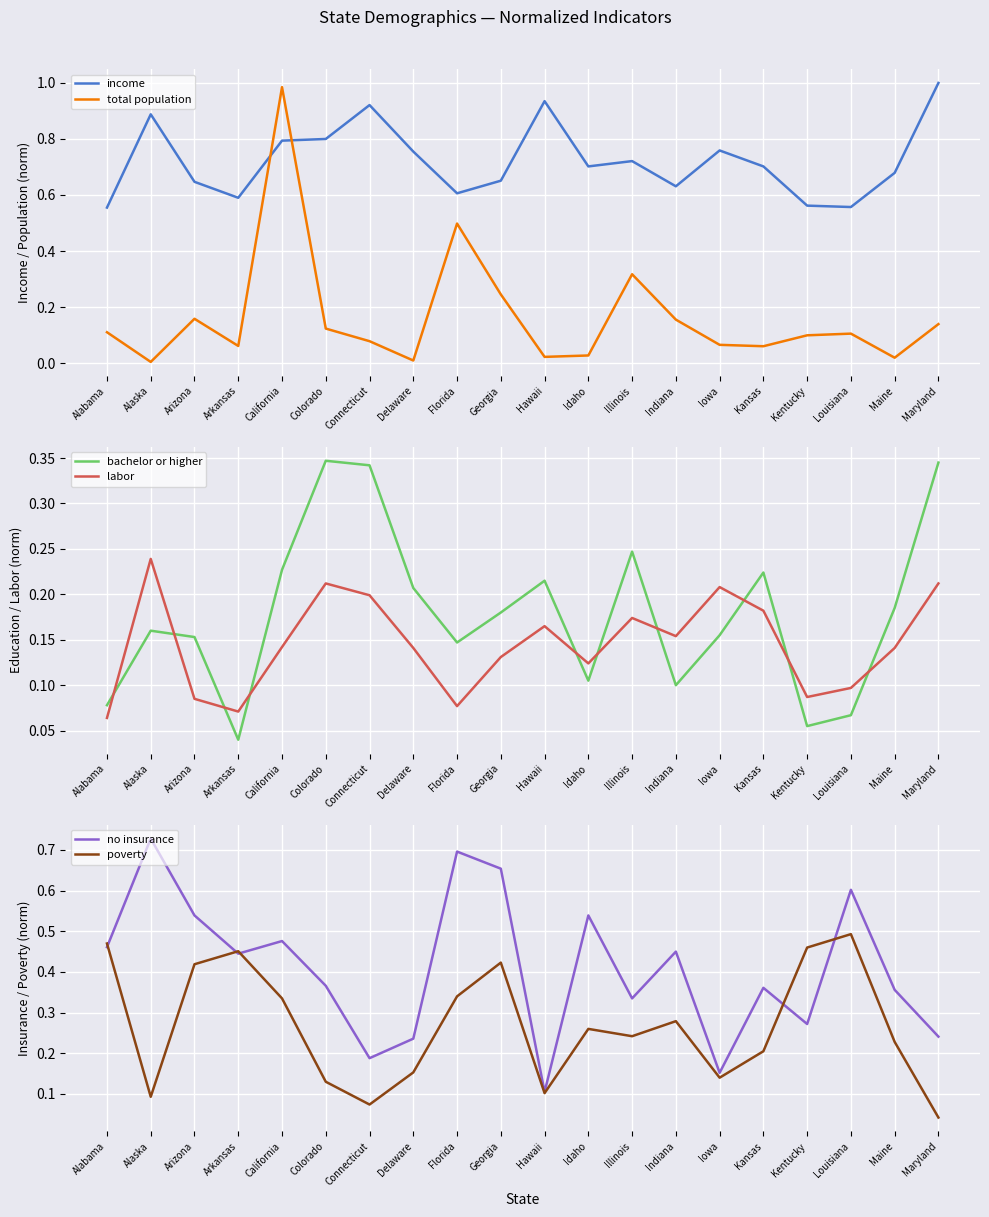

True or false: labor has a value of 0.1 at Louisiana.

True